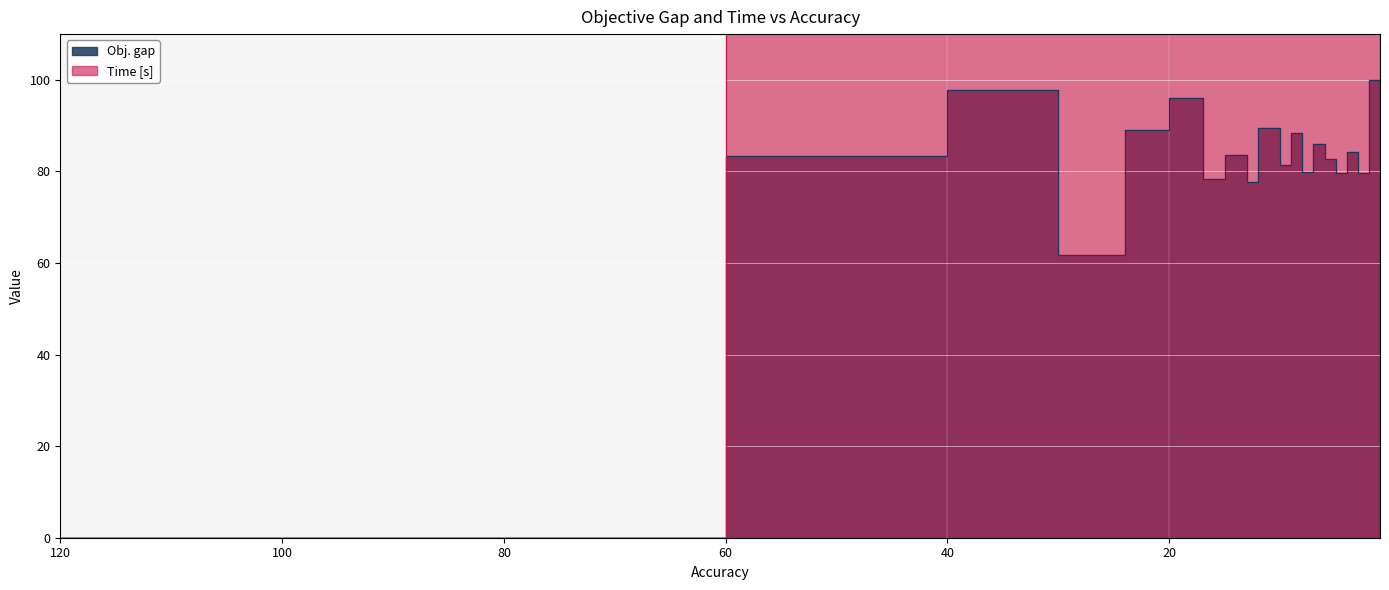

What is the value of the Time [s] point at the 18th from the left?

300.0